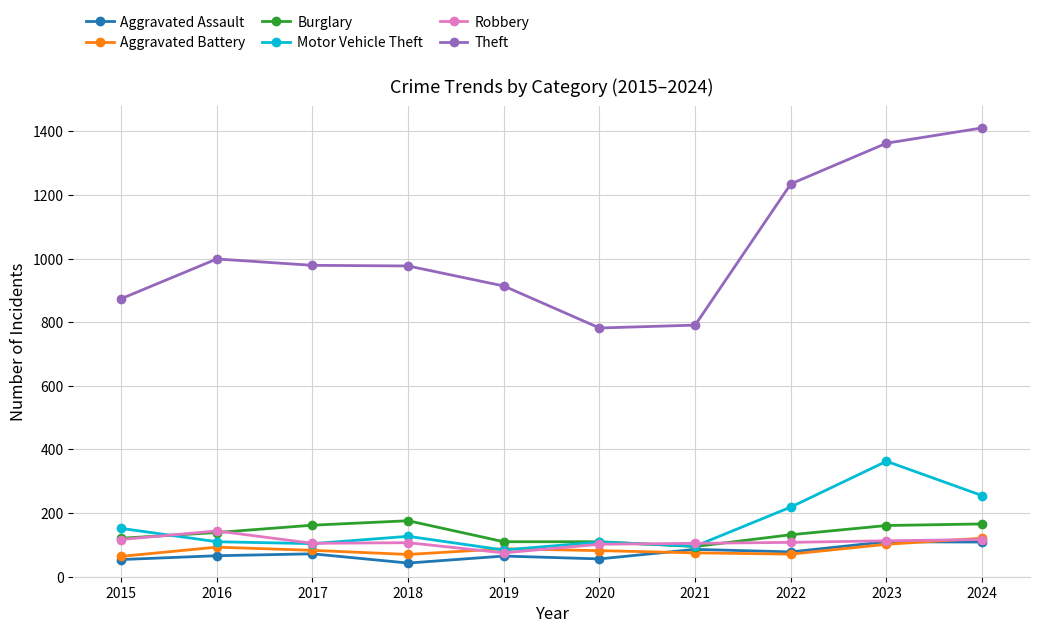

Which series has the widest spread of values?

Theft